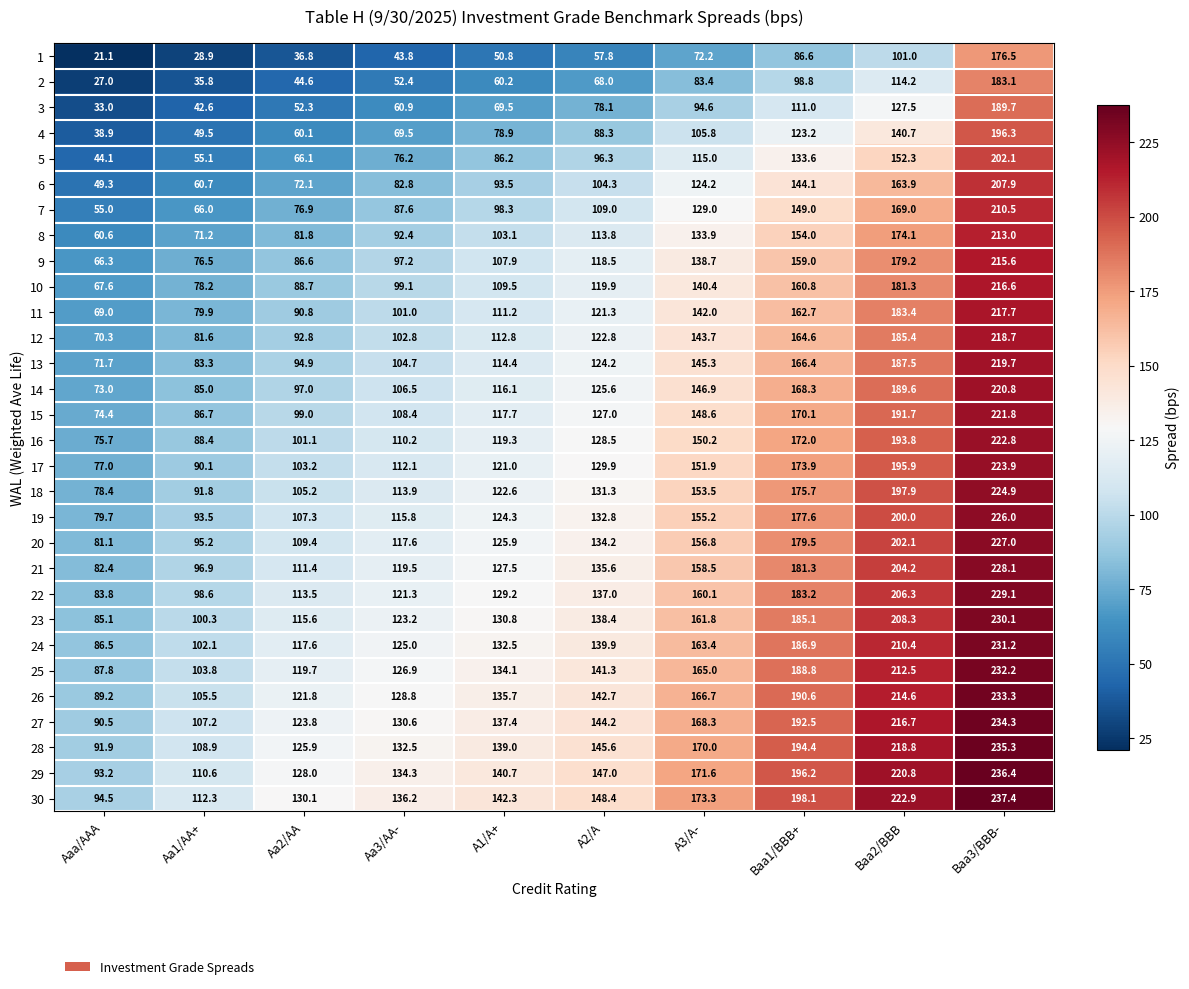

At how many categories does at least one series exceed 72?

10